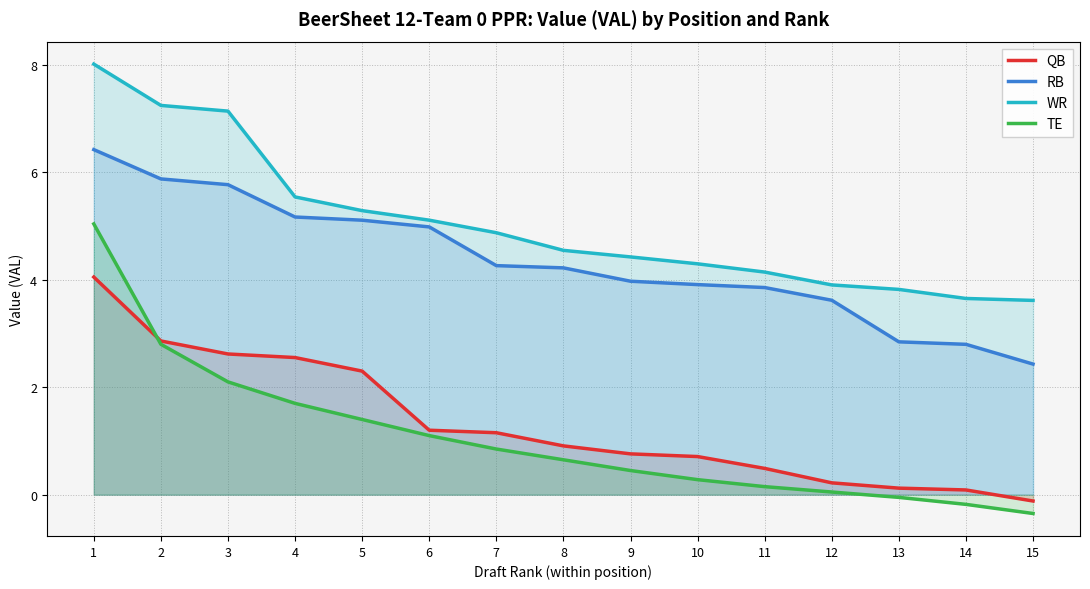

What is the difference between the second highest and minimum values in the WR series?

3.6